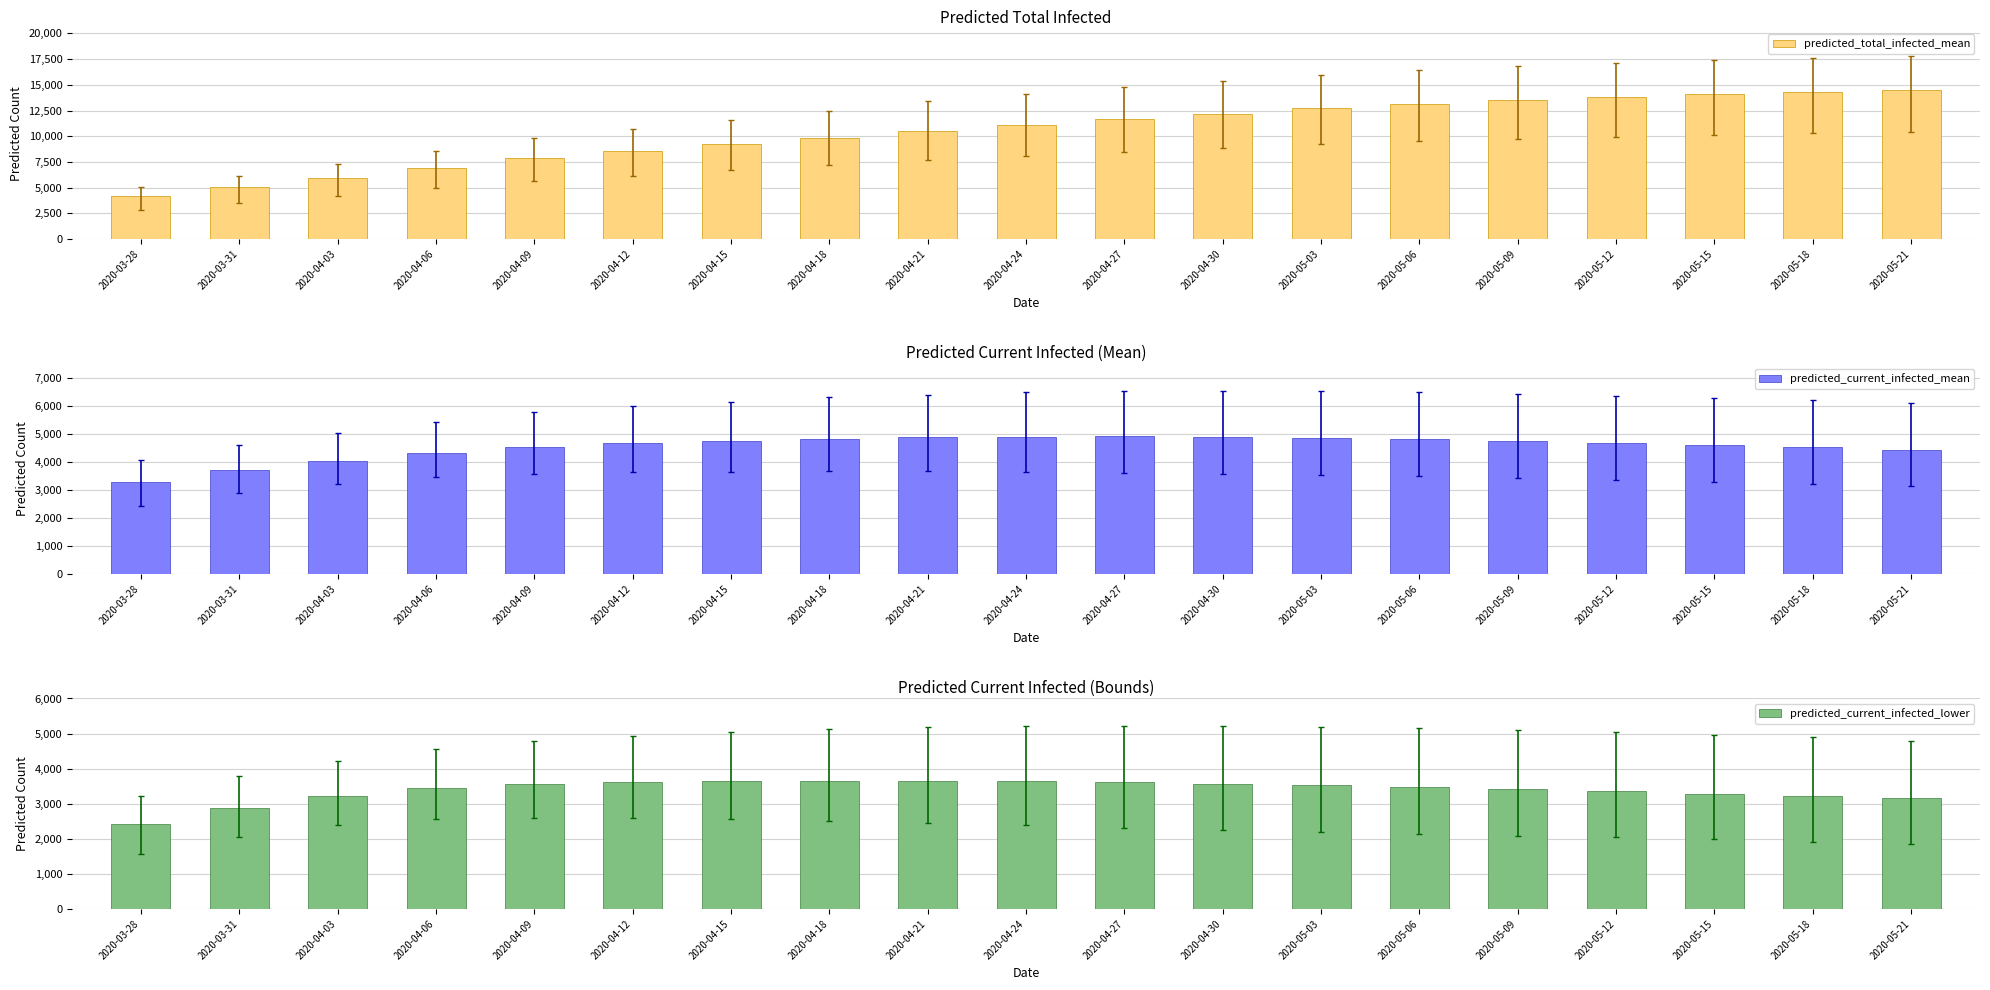

Reading left to right, what are all the values shown in this chart?

predicted_total_infected_mean: 4170	5046	5963	6914	7890	8553	9200	9850	10500	11100	11700	12200	12700	13100	13500	13800	14100	14300	14500
predicted_current_infected_mean: 3277	3707	4045	4325	4544	4664	4750	4820	4870	4900	4910	4890	4860	4810	4750	4680	4600	4520	4440
predicted_current_infected_lower: 2420	2874	3213	3444	3569	3623	3650	3660	3660	3640	3610	3570	3530	3480	3420	3360	3290	3220	3150